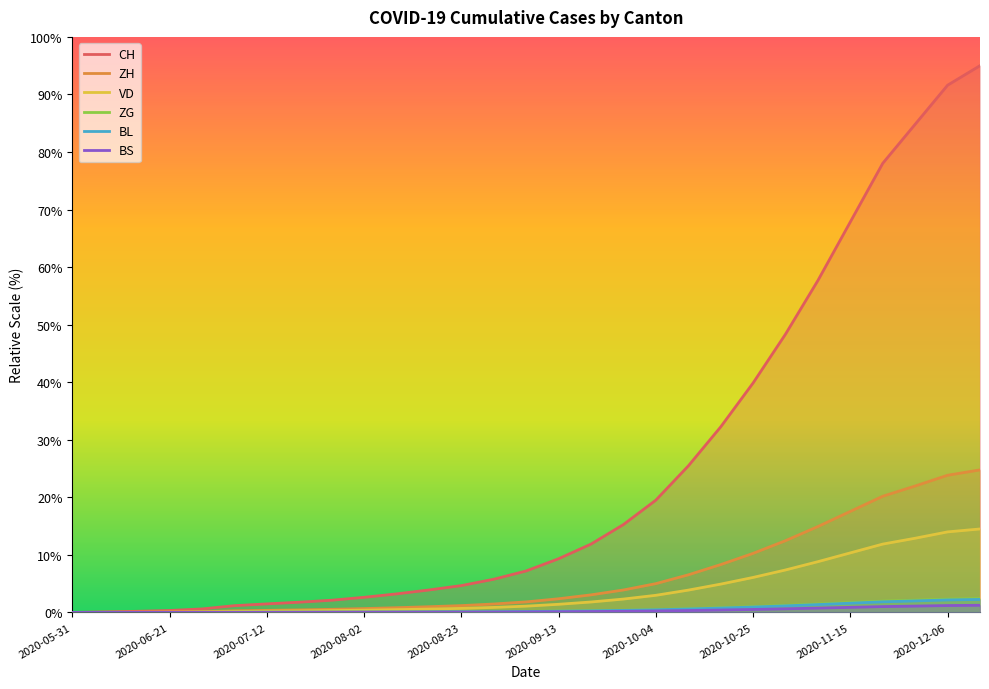

What is the total value across all series at 2020-12-06?

135.1